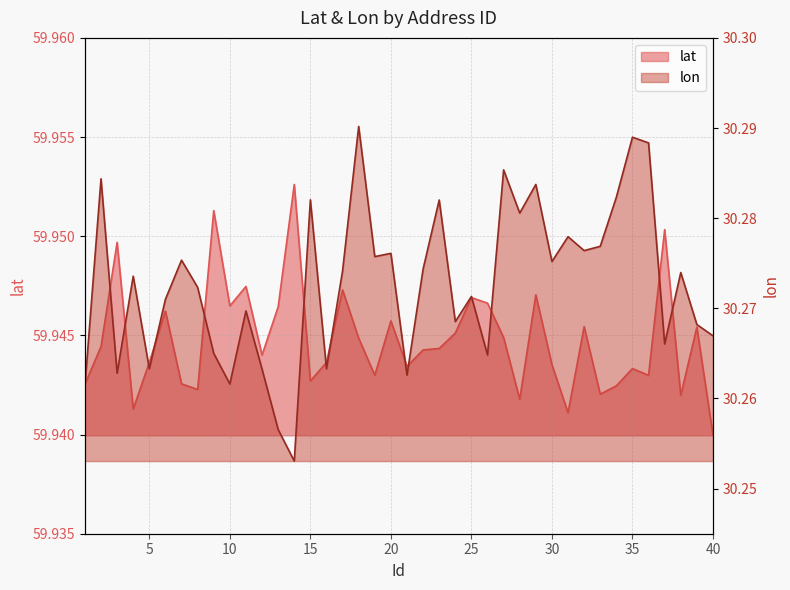

True or false: lat has a value of 40.2 at 7.

False